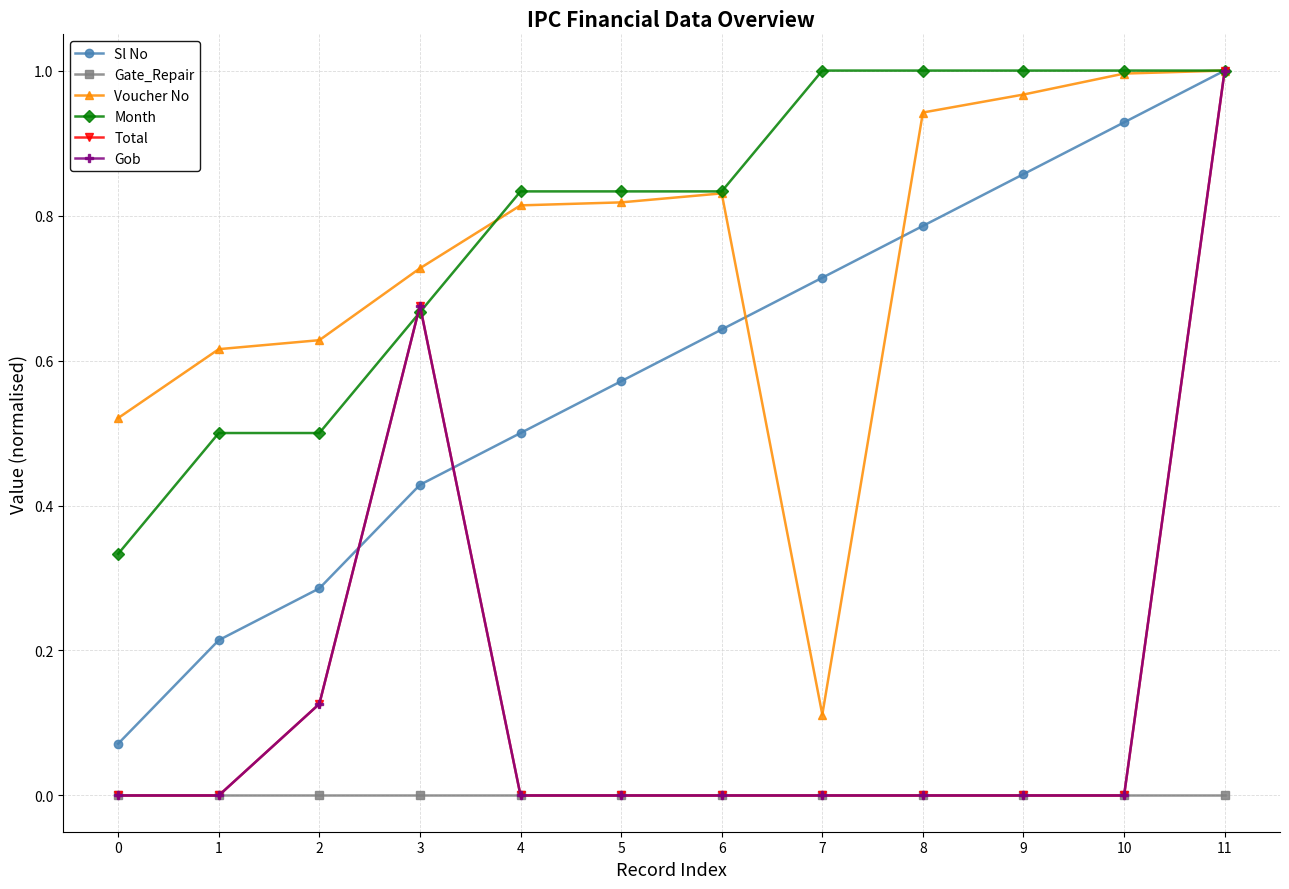

Between 3 and 11, which series saw the biggest shift?

Sl No